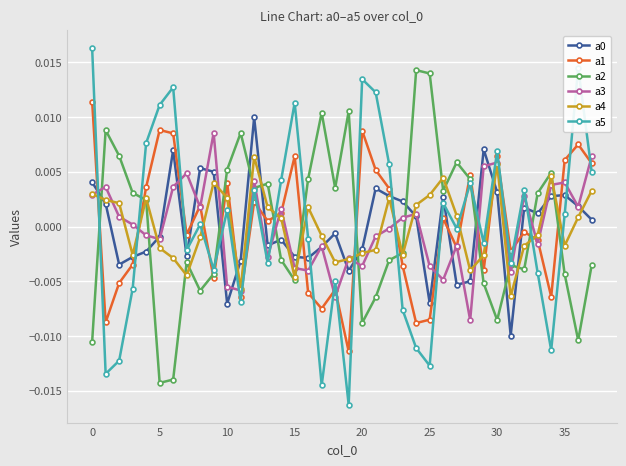

Which series has the widest spread of values?

a5